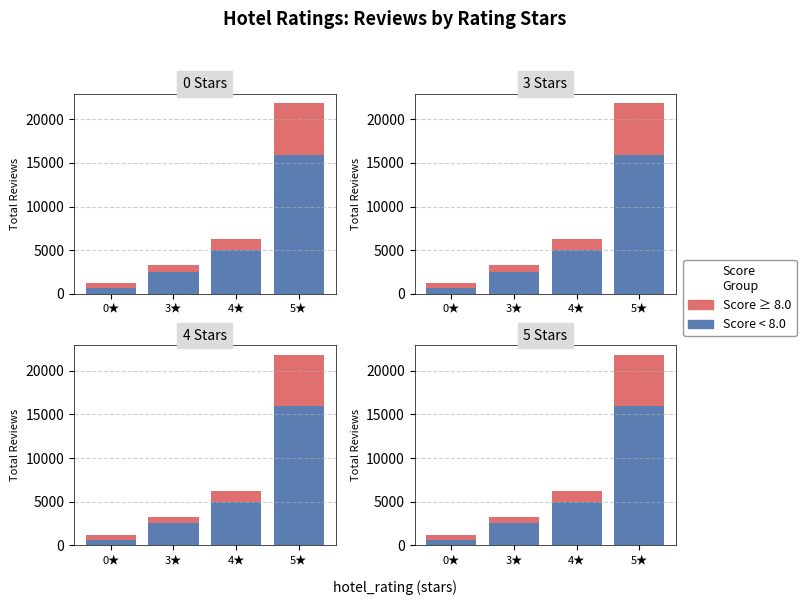

What position from the right is 0★?

4